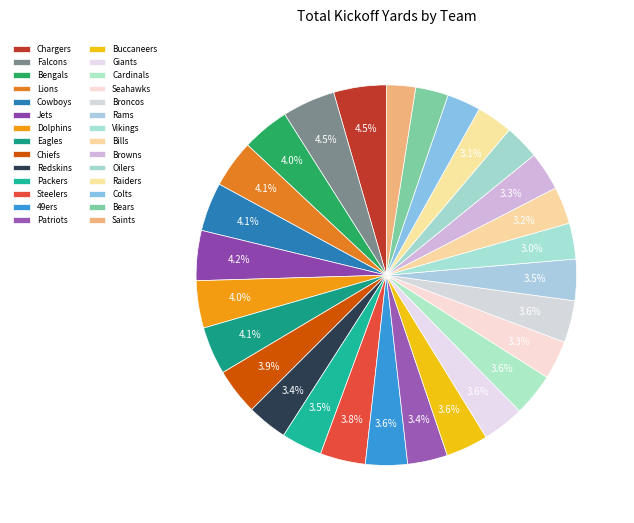

How many segments does this pie chart have?

28